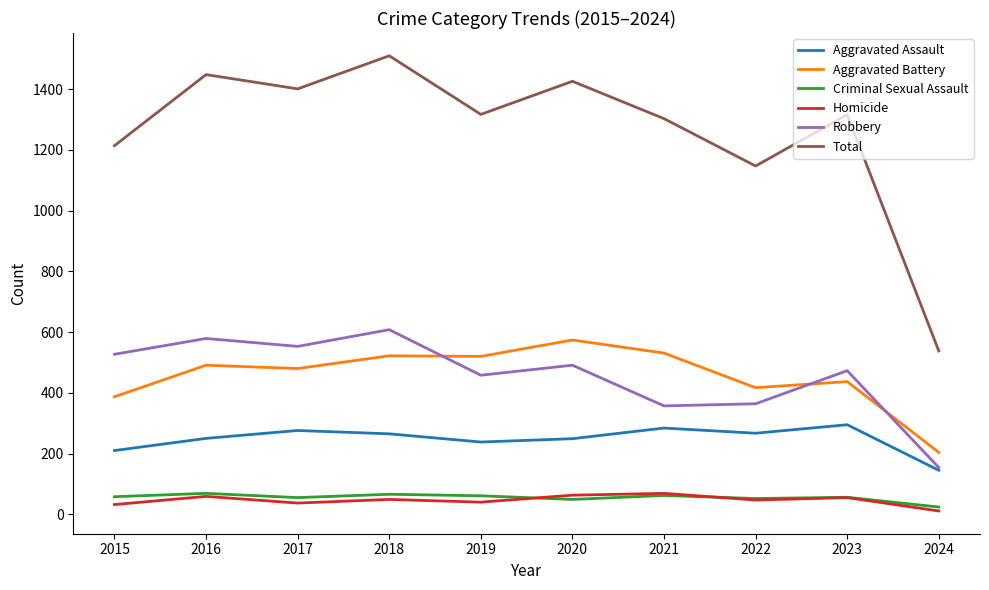

What is the total value across all series at 2021?

2606